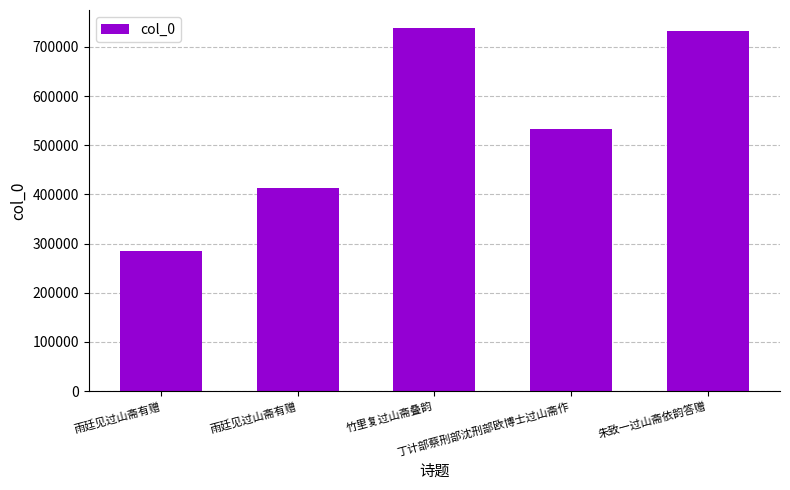

Are the bars horizontal?

No